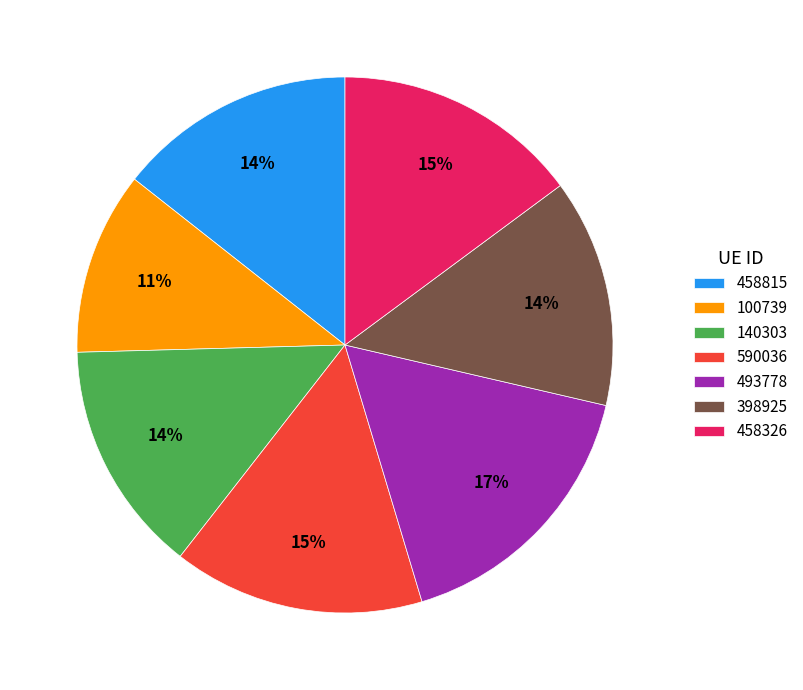

How many slices are in this pie chart?

7